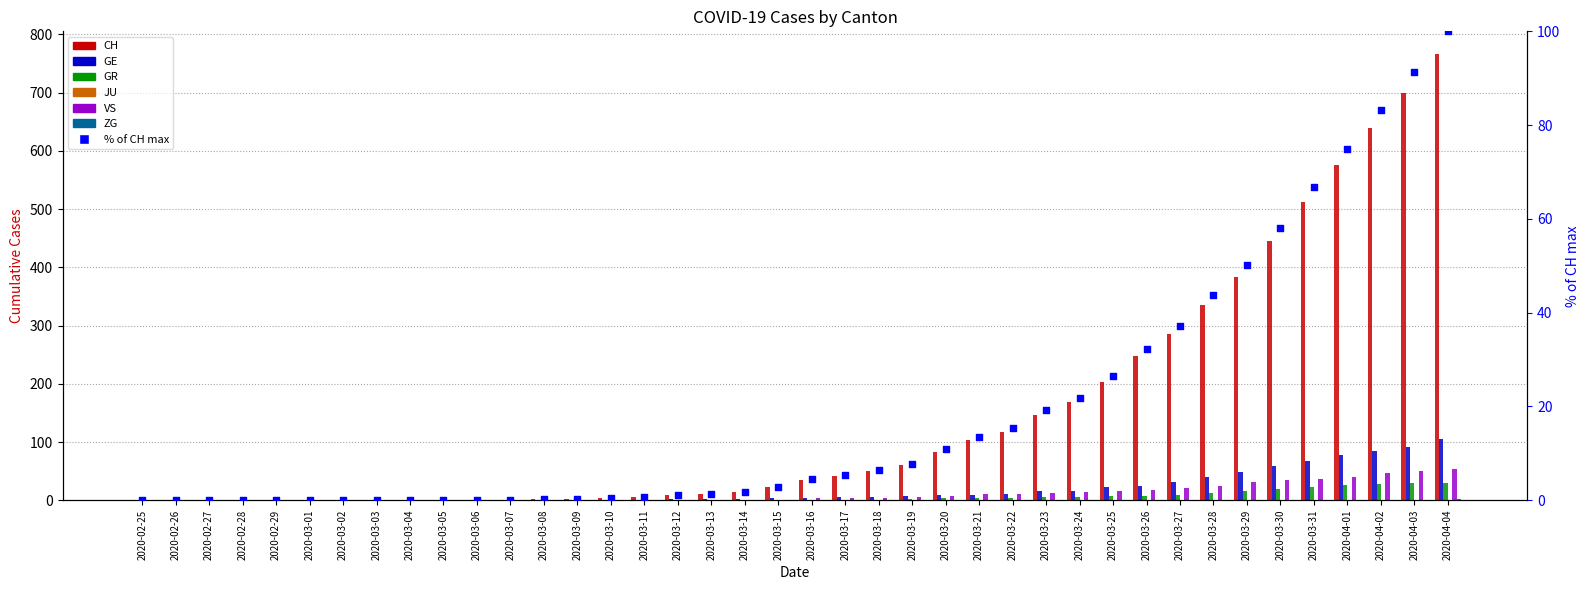

What is the total value across all series at 2020-03-17?

50